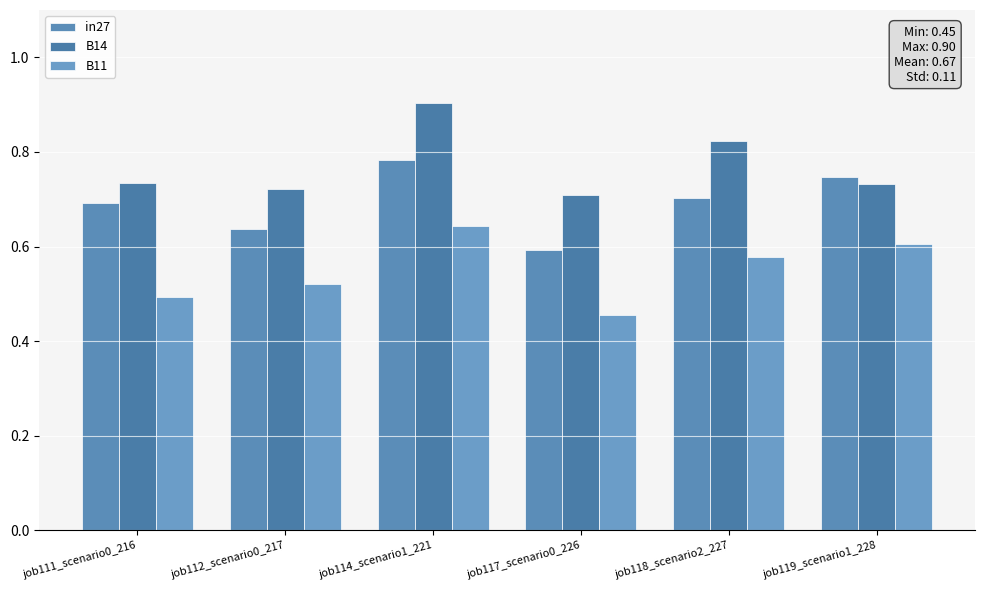

Does the chart contain stacked bars?

No